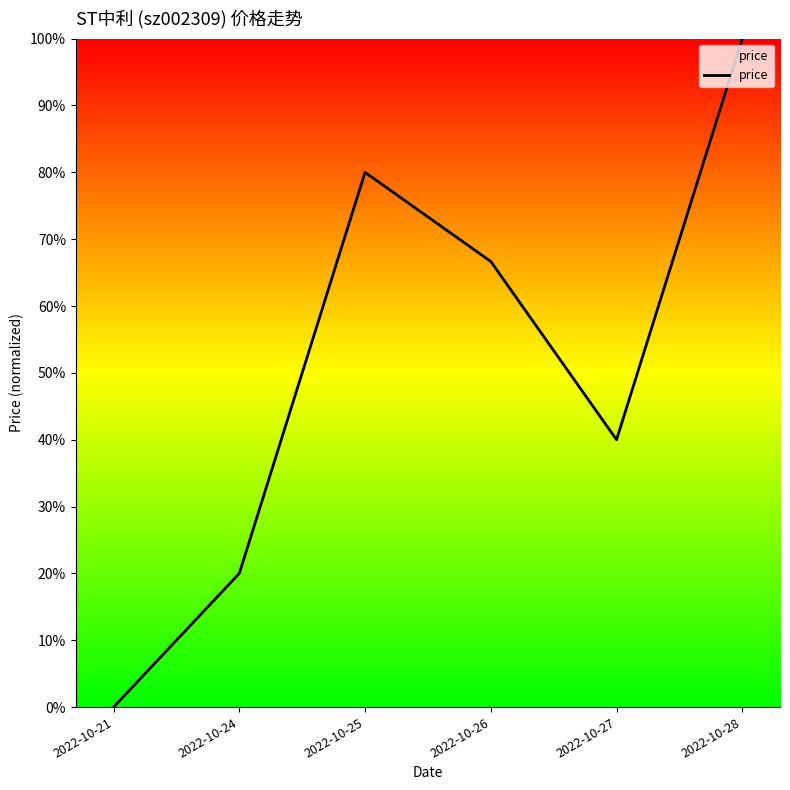

How many points are higher than both their immediate neighbors (excluding endpoints)?

1